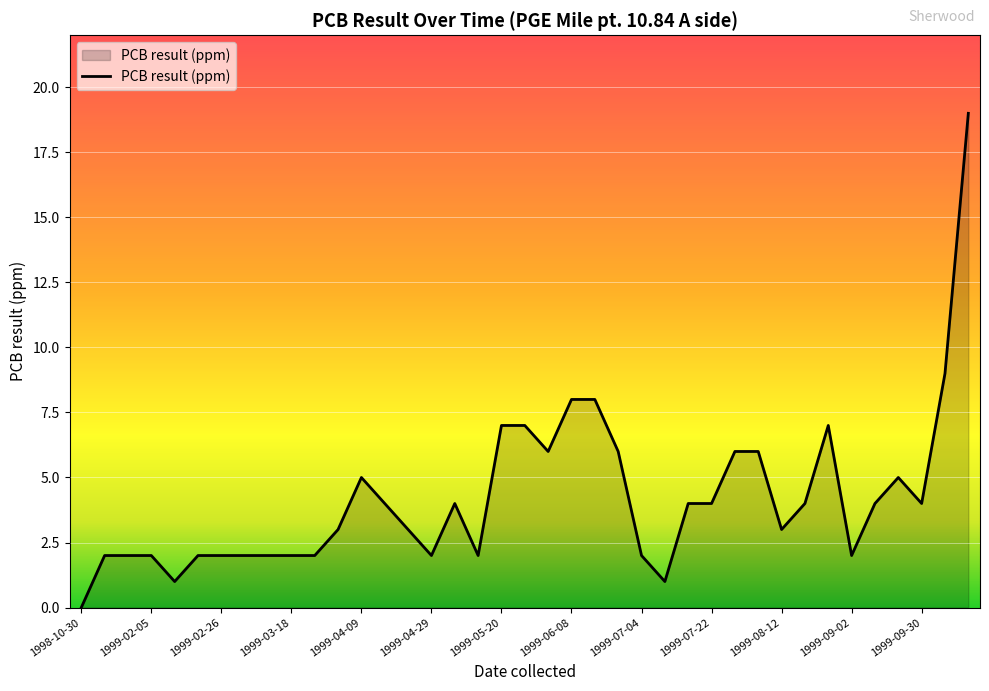

What is the maximum value shown in the chart?

19